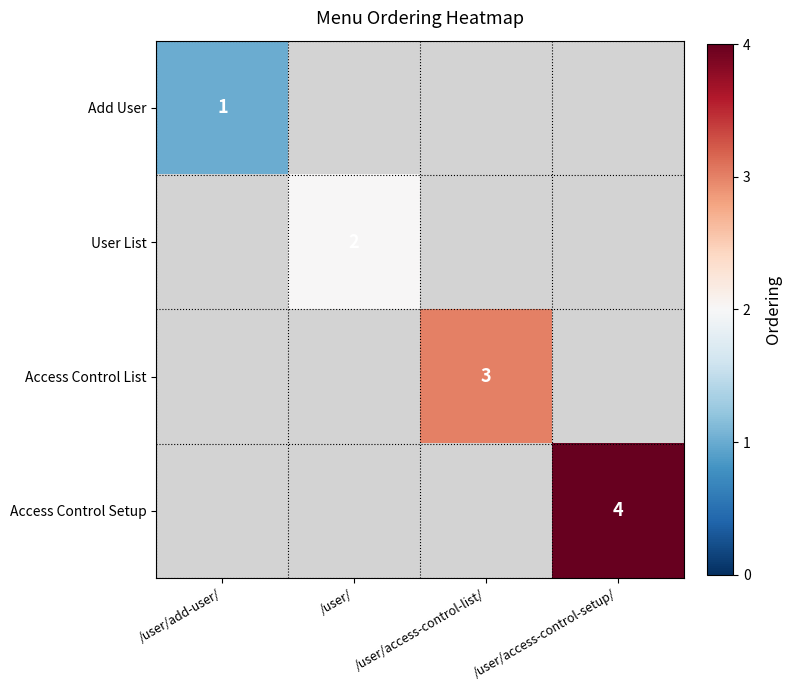

Is it true that Access Control Setup equals 2 at /user/access-control-setup/?

False